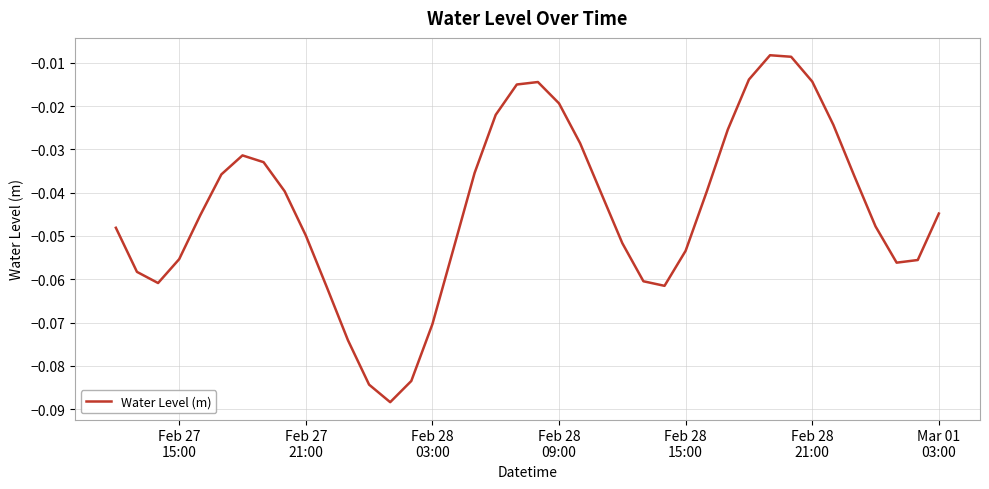

How many distinct data groups are displayed?

1